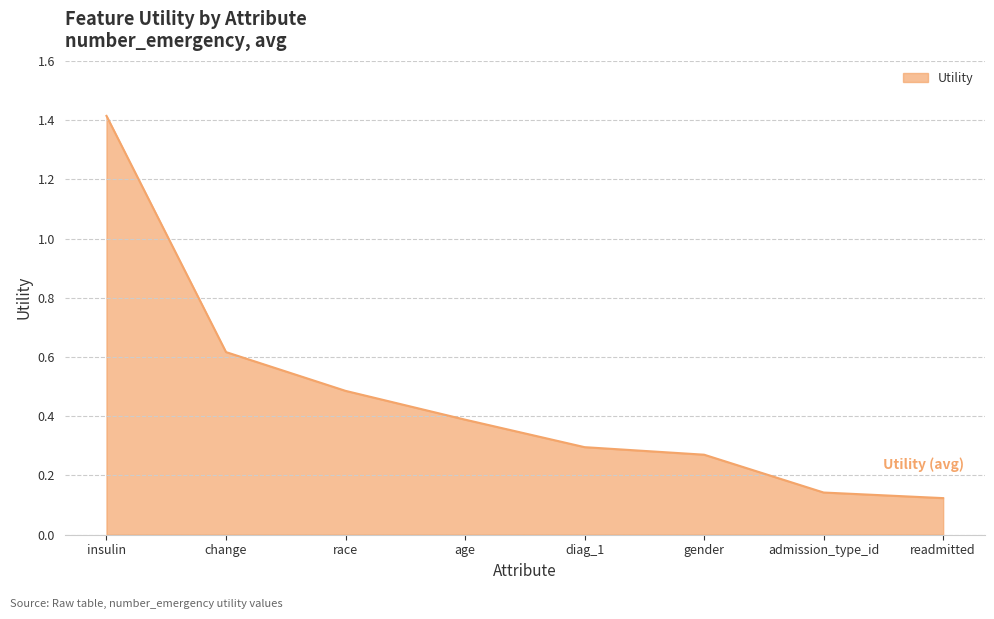

What is the change in value from insulin to diag_1?

-1.1